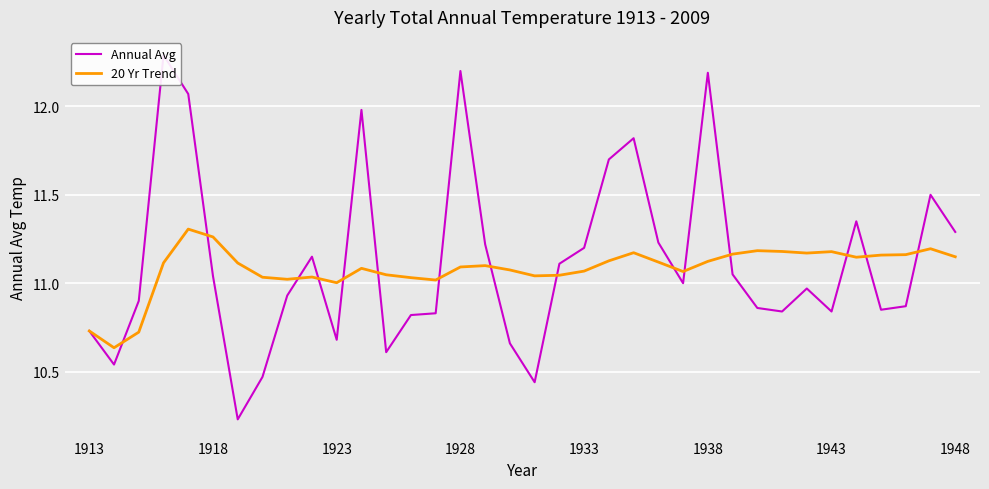

The value of Annual Avg at 1918 is 17.8. True or false?

False